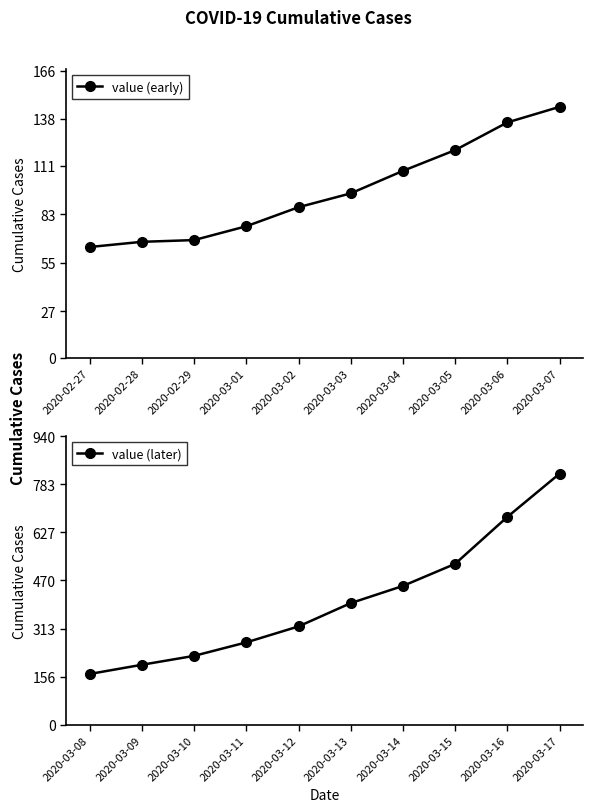

Reading left to right, transcribe all the data shown in this chart.

value (early): 64	67	68	76	87	95	108	120	136	145
value (later): 165	195	224	268	320	396	452	524	677	818